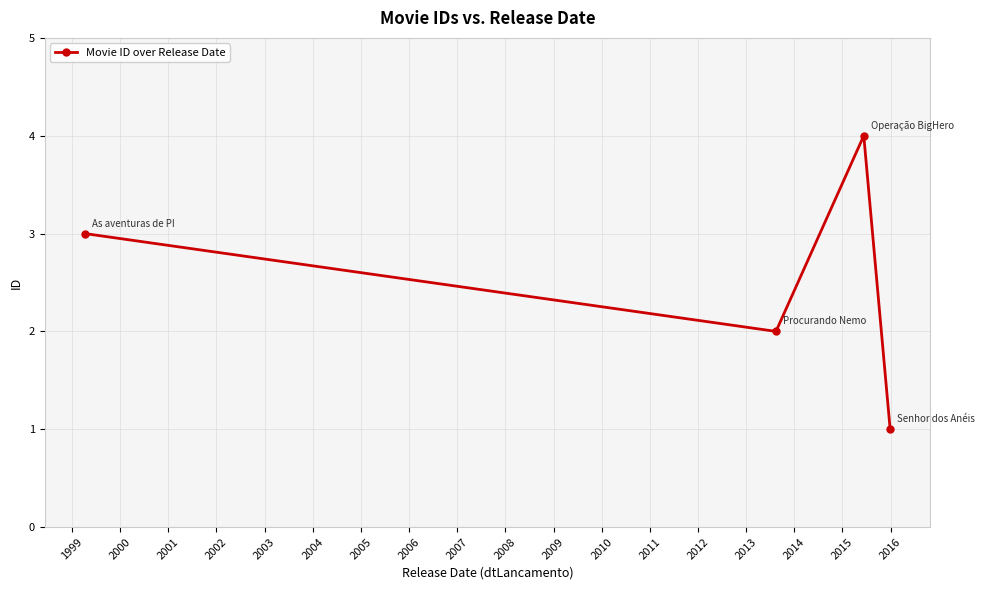

What is the maximum value shown in the chart?

4